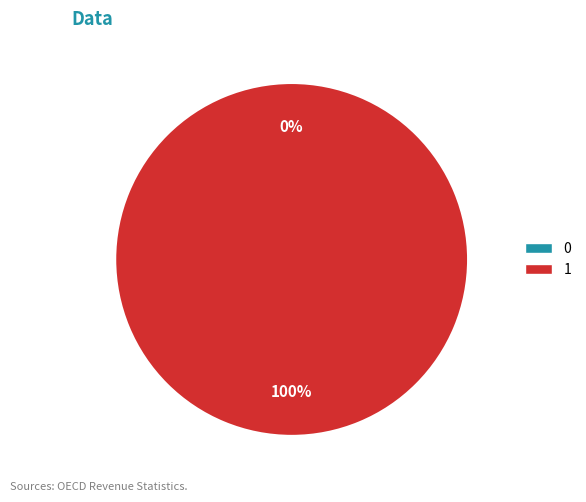

Which slice represents more than half of the pie?

1